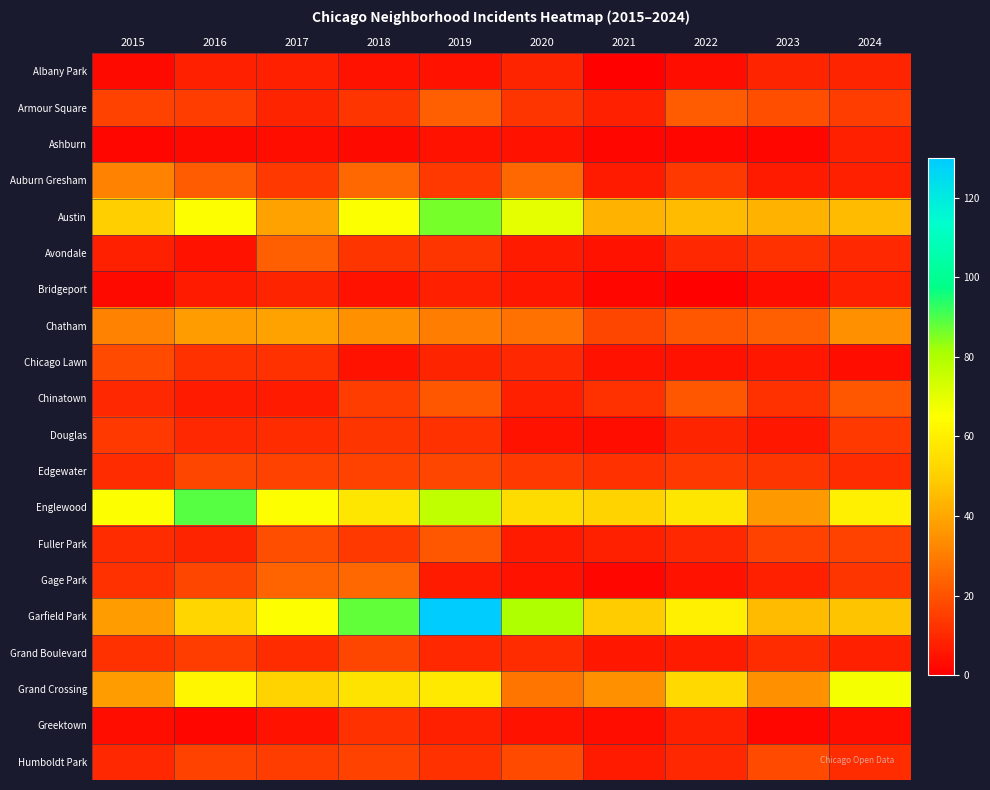

Rank the series at 2024 from lowest to highest value.

Chicago Lawn, Greektown, Ashburn, Auburn Gresham, Bridgeport, Grand Boulevard, Albany Park, Avondale, Edgewater, Humboldt Park, Gage Park, Douglas, Armour Square, Fuller Park, Chinatown, Chatham, Austin, Garfield Park, Englewood, Grand Crossing